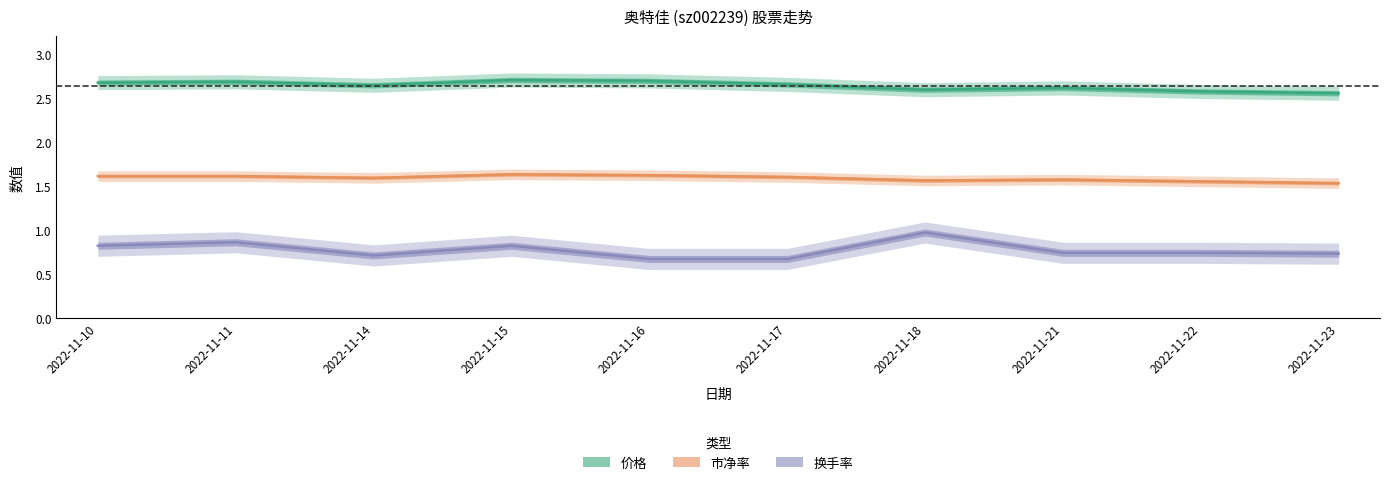

How many lines are shown in the chart?

3